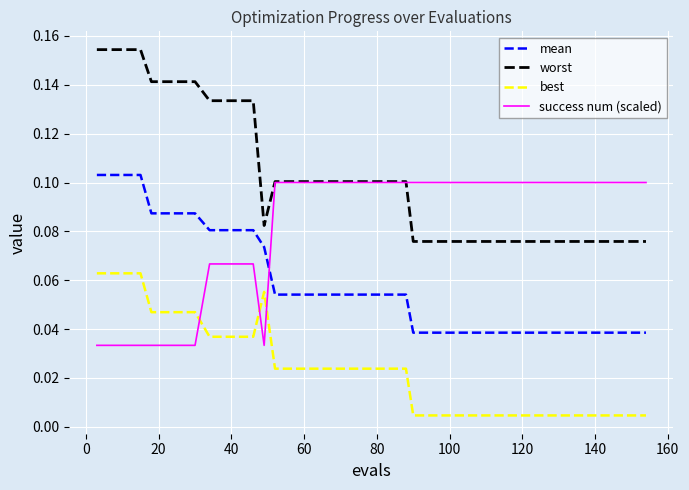

True or false: best and mean cross at least once.

False